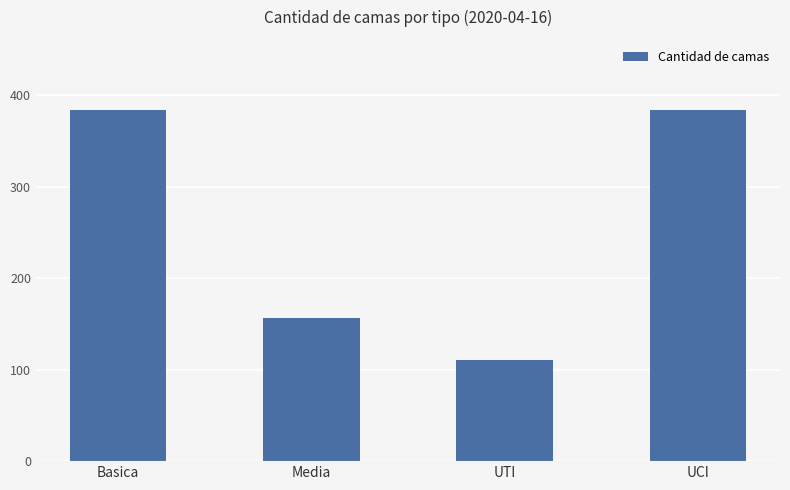

What is the label of the 4th bar from the right?

Basica